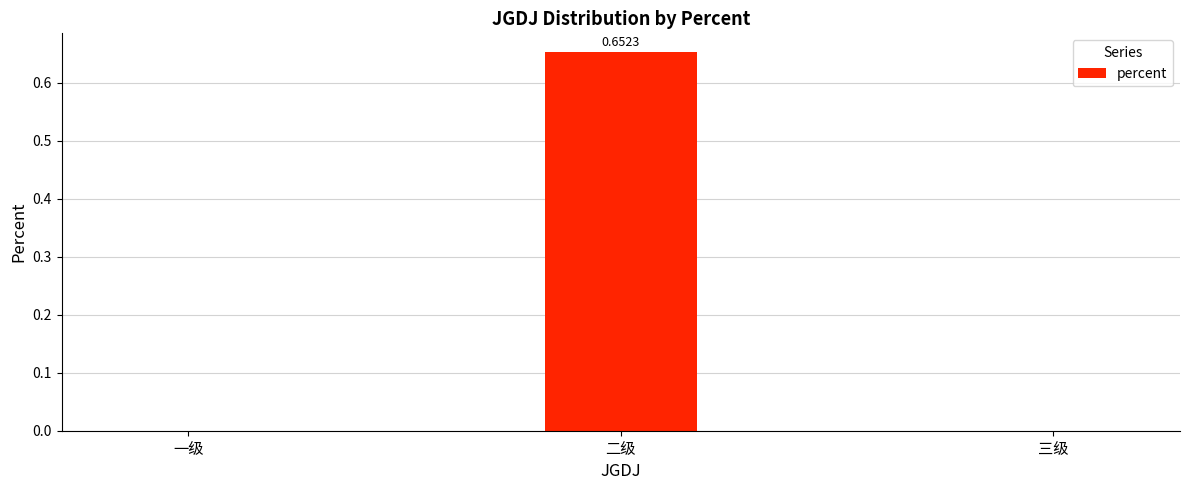

Between 三级 and 二级, which is larger?

二级